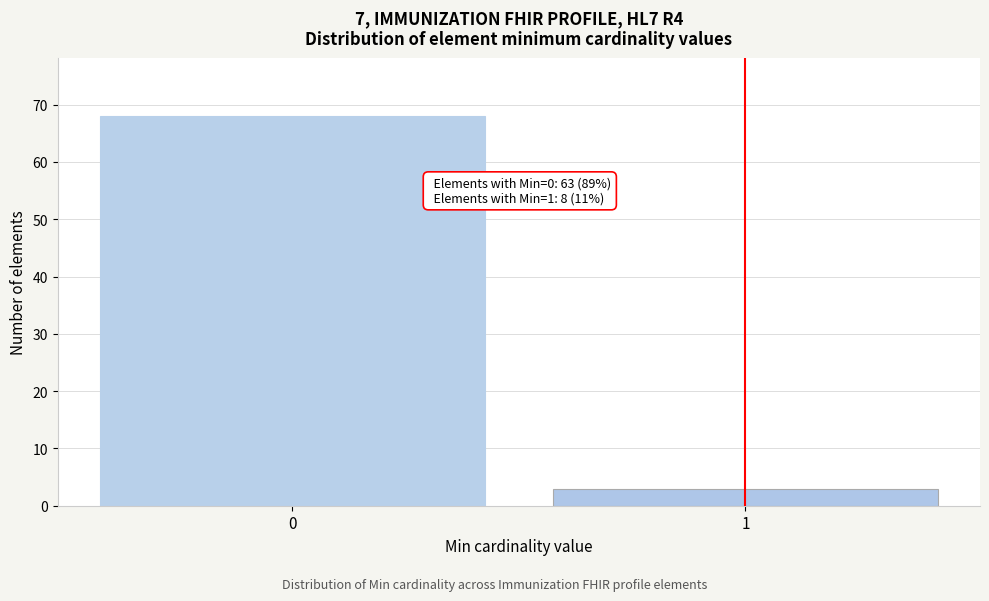

Reading left to right, transcribe all the data shown in this chart.

68	3